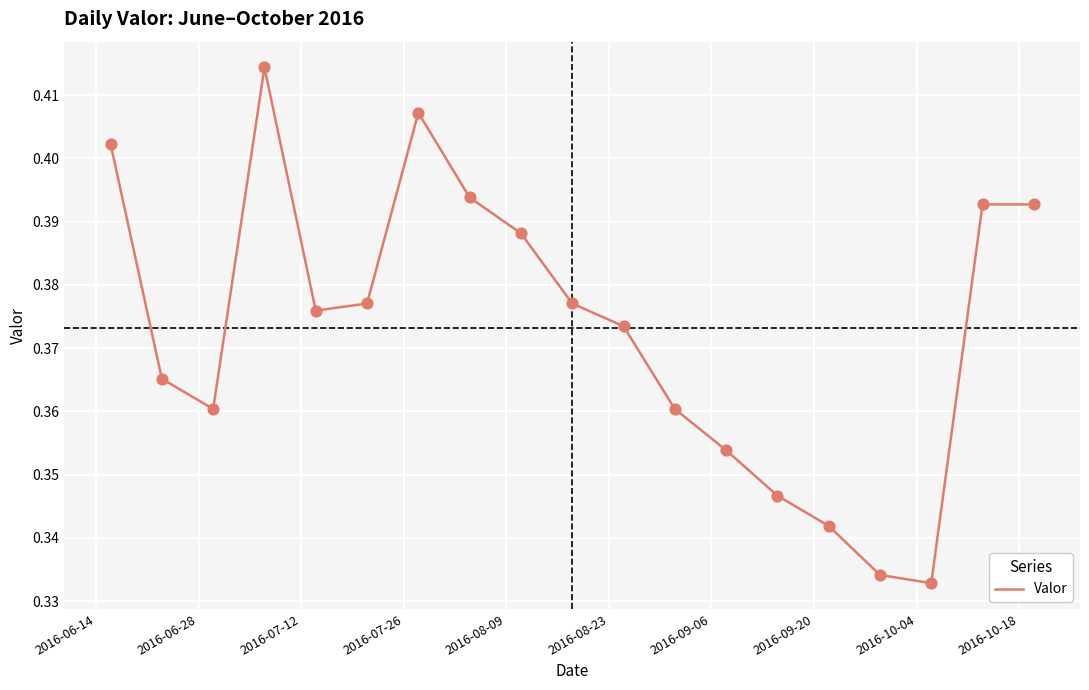

Does the chart have visible grid lines?

Yes